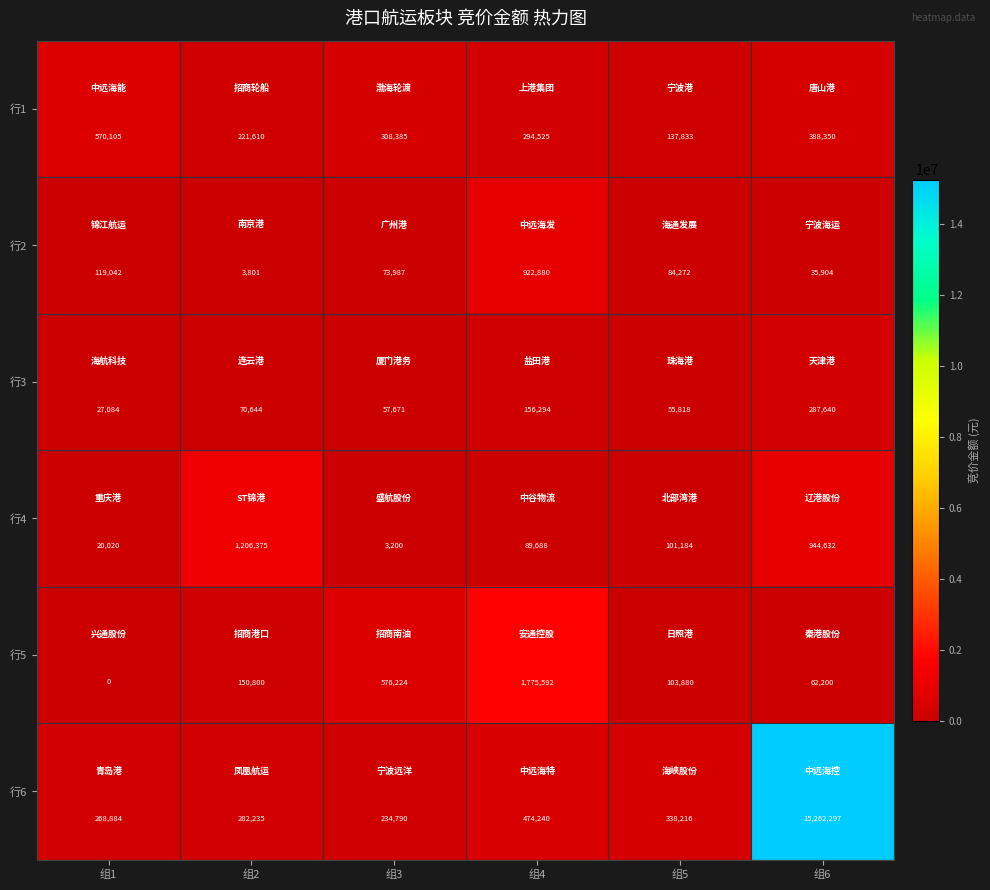

What is the sum of the 行4 values at 组5 and 组4?

190872